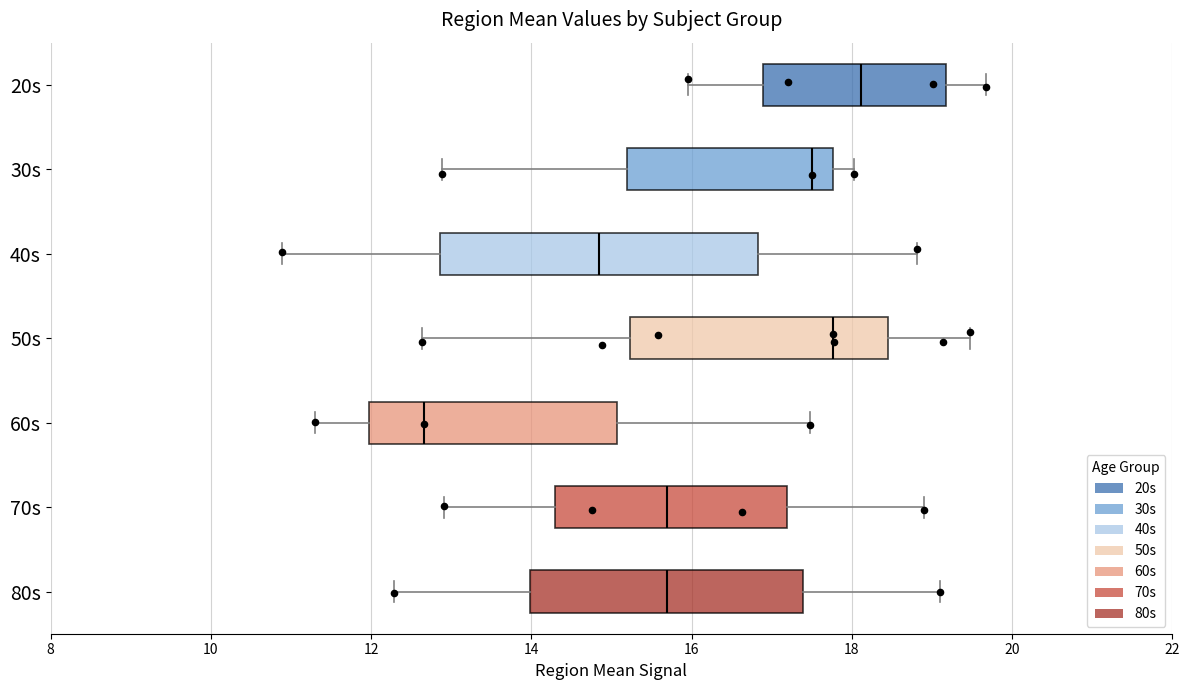

Where is the left edge of the box for 70s on the x-axis? The values are not printed on the chart, so give them approximately, as read against the axis.

14.2